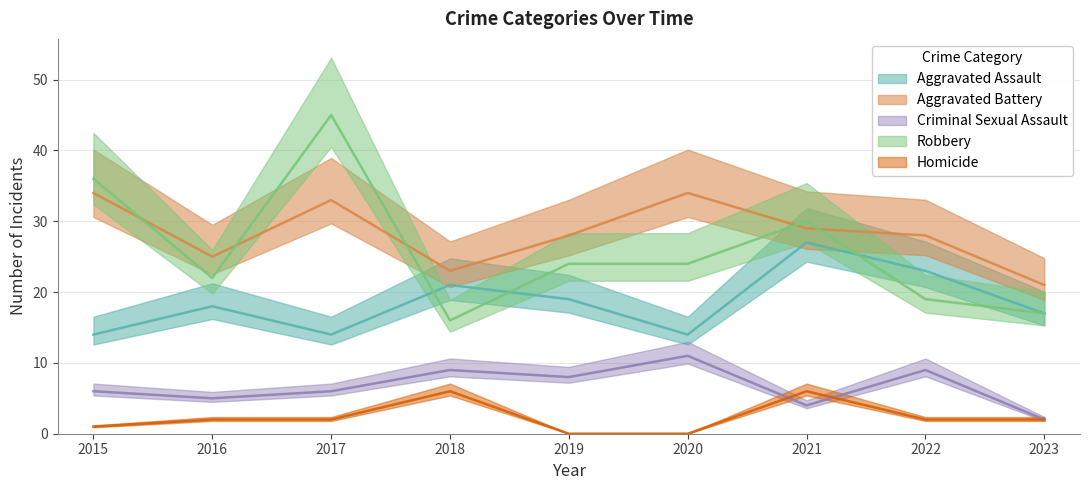

What are all the series names shown in the legend?

Aggravated Assault, Aggravated Battery, Criminal Sexual Assault, Robbery, Homicide